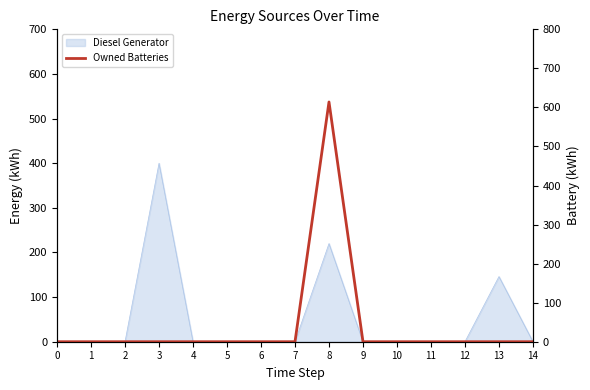

How many lines are shown in the chart?

1